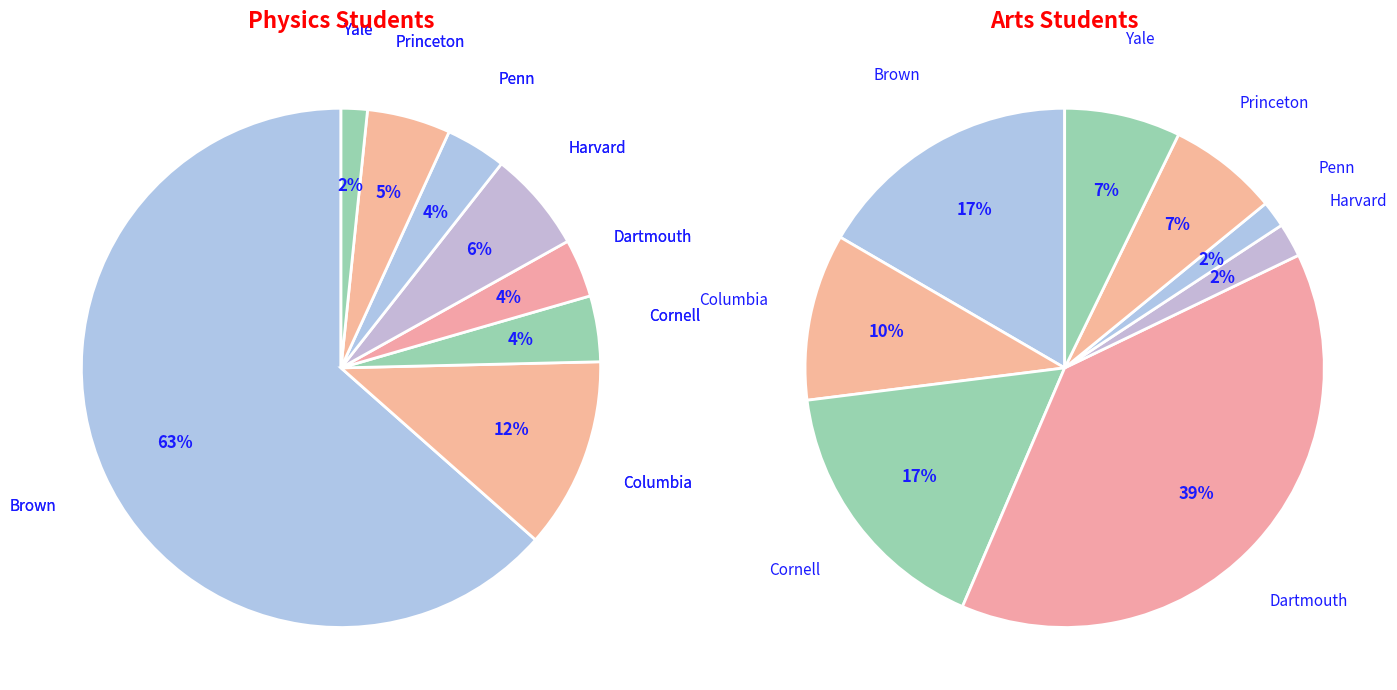

Is the sum of 5 and 4 greater than half?

No